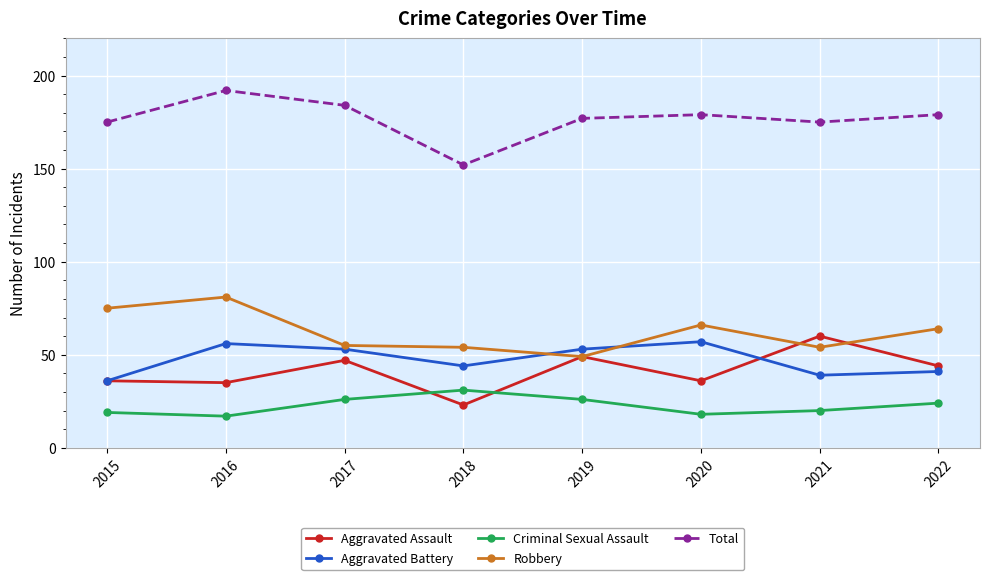

What is the value of the Criminal Sexual Assault point at the 7th from the left?

20